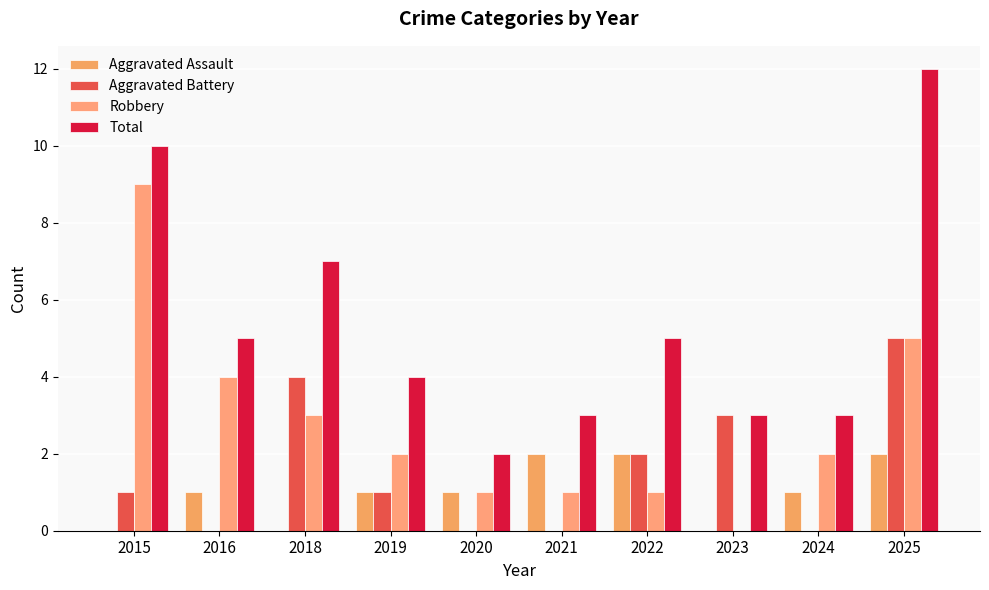

At how many categories does at least one series exceed 4?

5